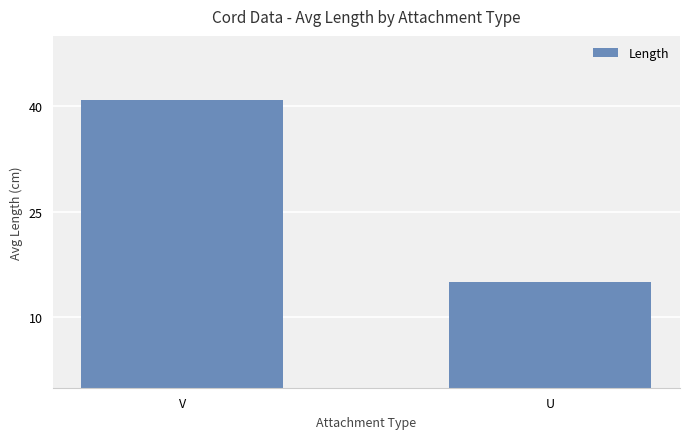

What is the change in value from V to U?

-26.0